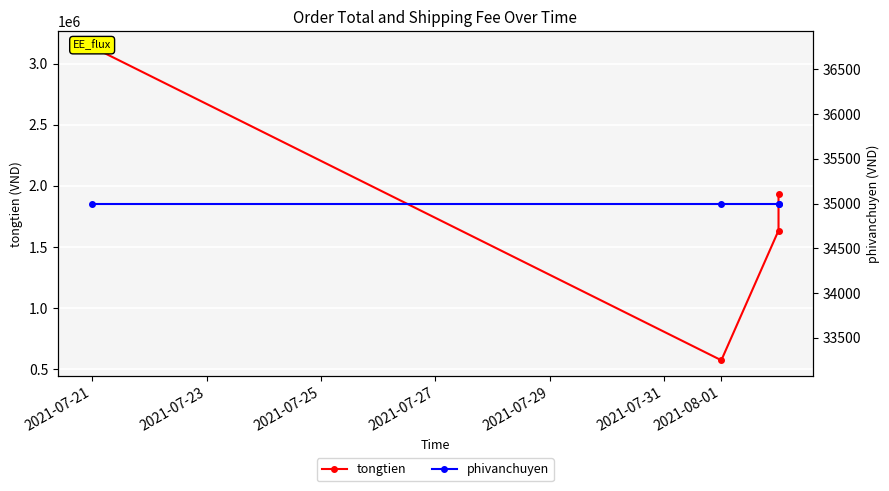

Count the number of data series in this chart.

2